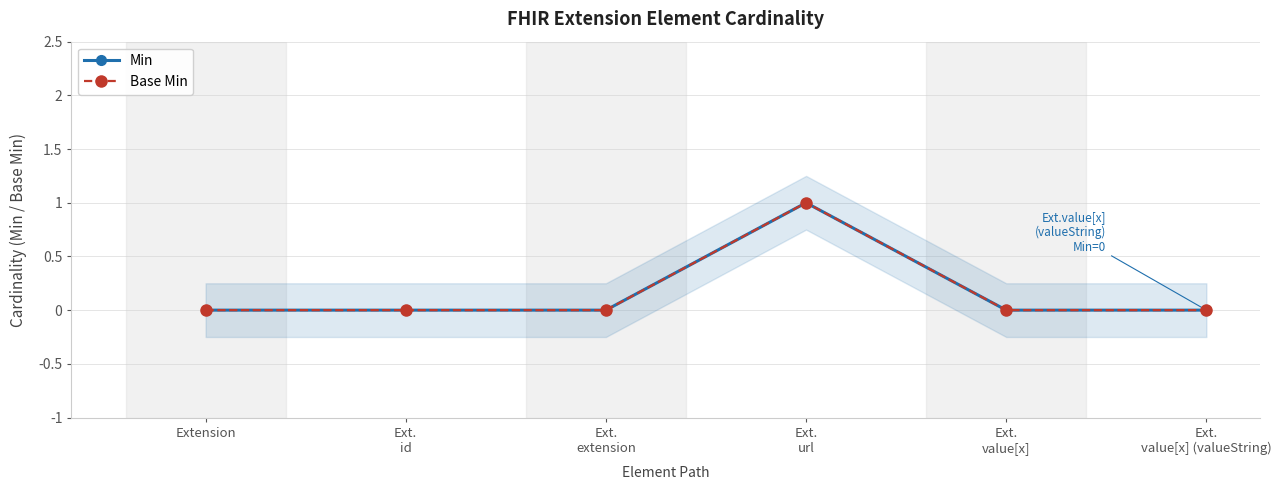

What is the label of the 1st point from the left?

Extension